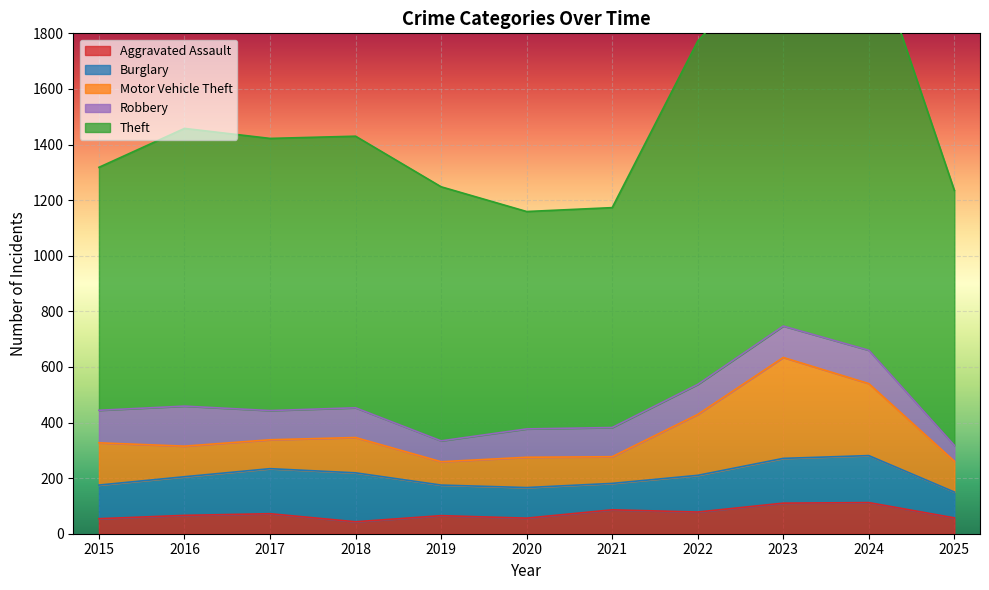

How many data points in Motor Vehicle Theft are above 111?

5